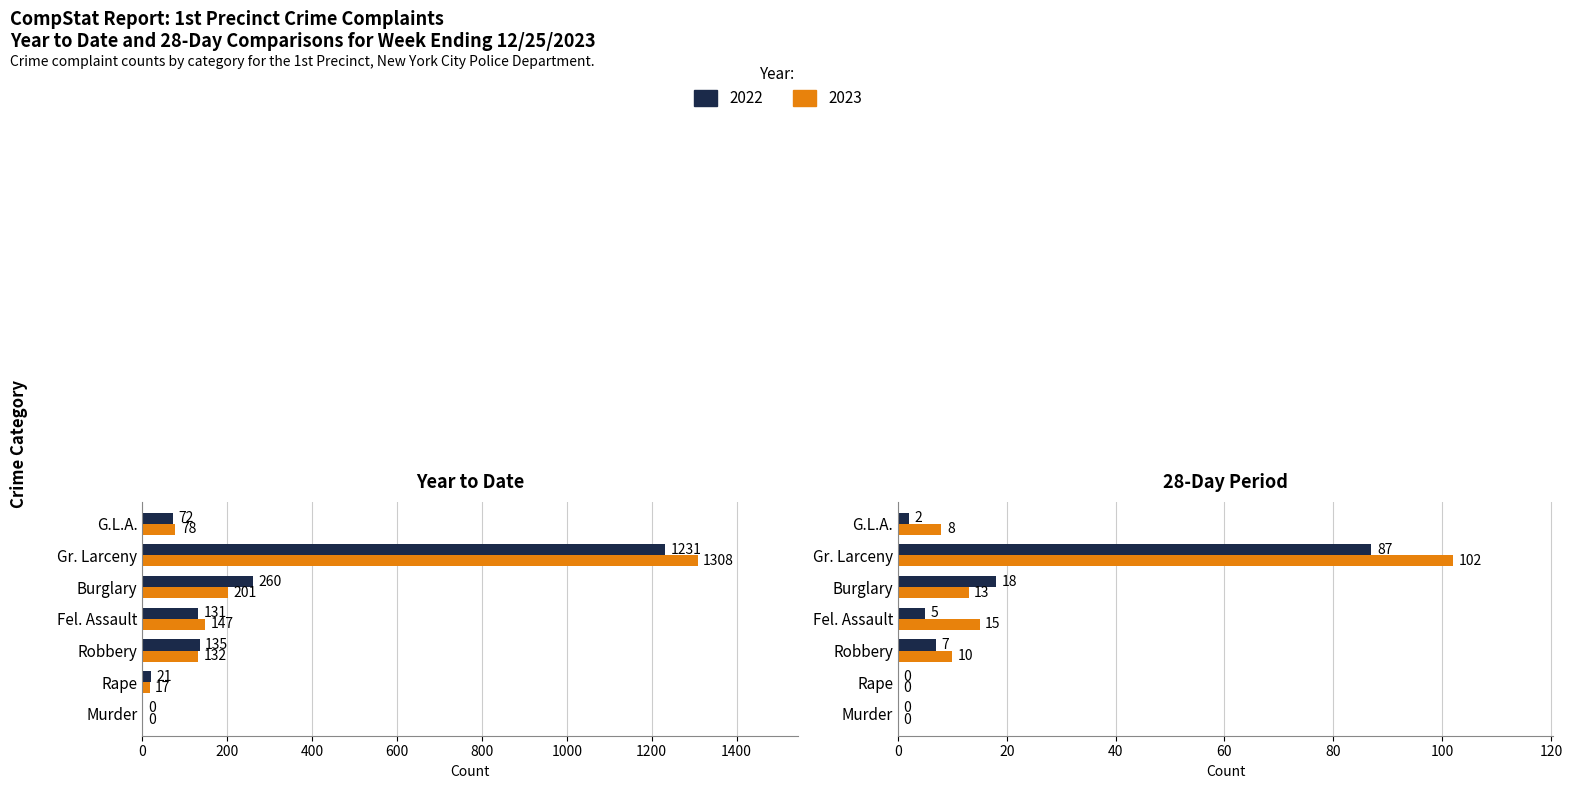

How many data points in 2022 (Year to Date) are less than 131?

3